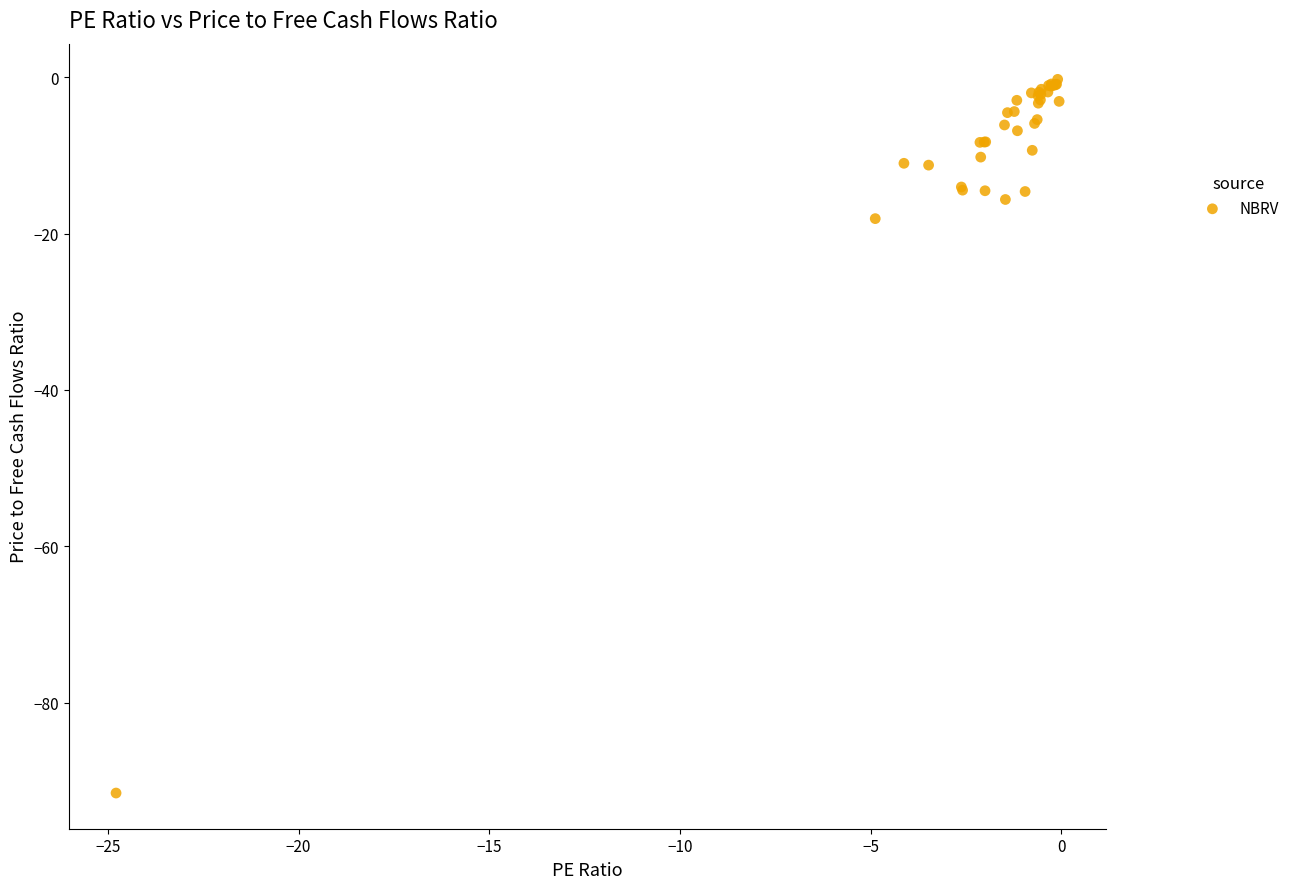

What Y value in the scatter plot is closest to -45?

-18.1